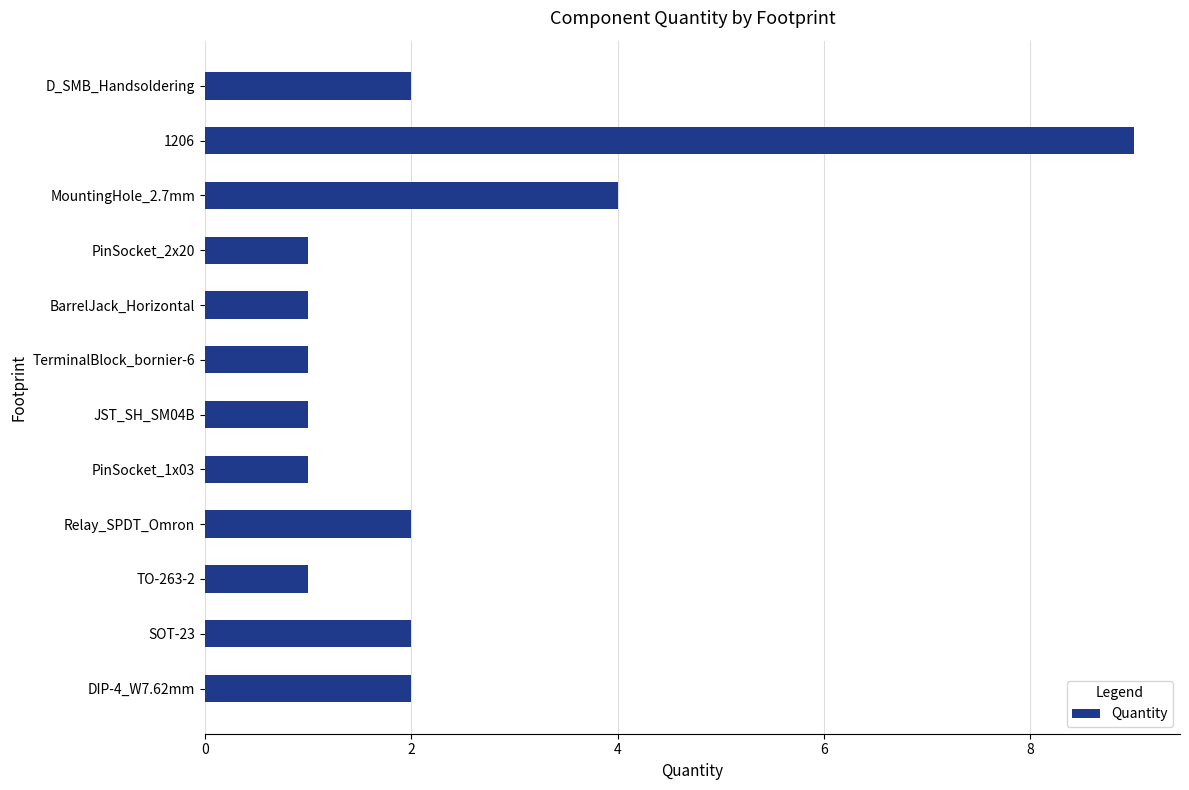

What is the change in value from TO-263-2 to DIP-4_W7.62mm?

+1